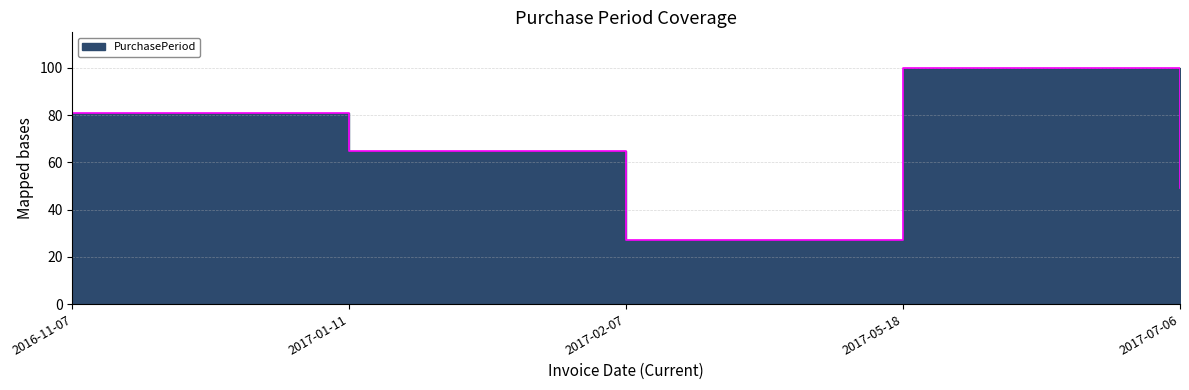

Reading left to right, what are all the values shown in this chart?

81	65	27	100	49